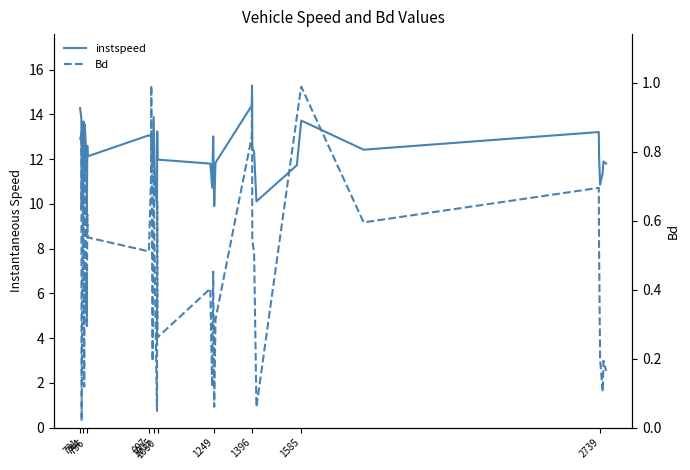

Reading left to right, list all the values displayed in this chart.

instspeed: 14.3	13.8	9.8	11.4	13.7	11.4	13.6	12.2	11.9	9.3	12.6	12.1	13.1	13.0	12.6	11.7	13.9	11.1	9.8	13.2	12.0	11.8	10.7	13.0	9.9	11.8	14.4	15.3	12.5	12.3	10.1	11.7	13.7	12.4	13.2	12.2	10.9	11.4	11.9	11.8
Bd: 0.8	0.9	0.0	0.3	0.8	0.1	0.9	0.3	0.5	0.3	0.6	0.6	0.5	0.7	1.0	0.2	0.7	0.4	0.0	0.7	0.3	0.4	0.1	0.5	0.1	0.3	0.8	1.0	0.5	0.5	0.1	0.9	1.0	0.6	0.7	0.5	0.2	0.1	0.2	0.2